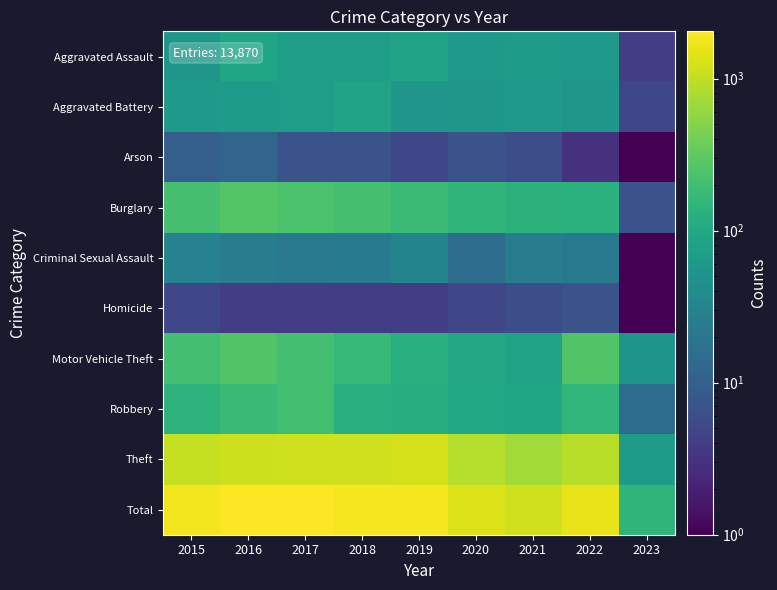

Count the number of data series in this chart.

10